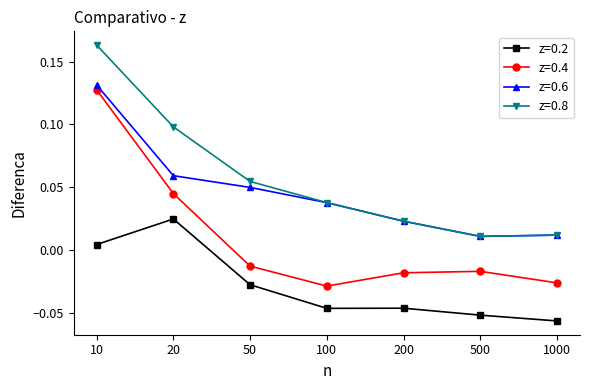

How many interior local peaks does the z=0.4 series have?

1